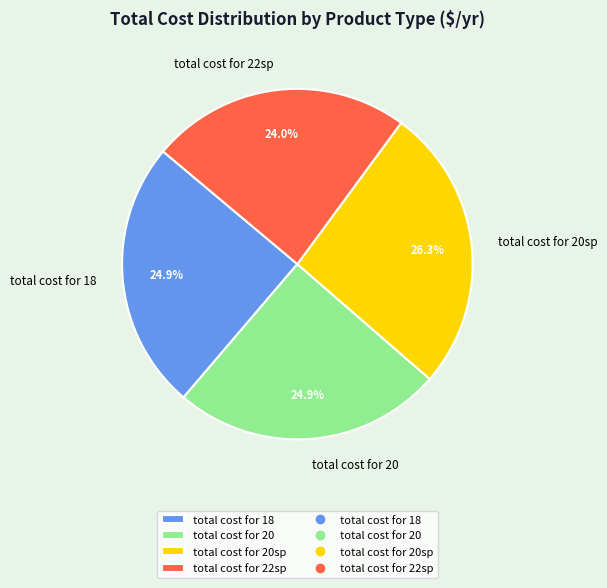

The total cost for 20 slice represents 25% of the pie. True or false?

True